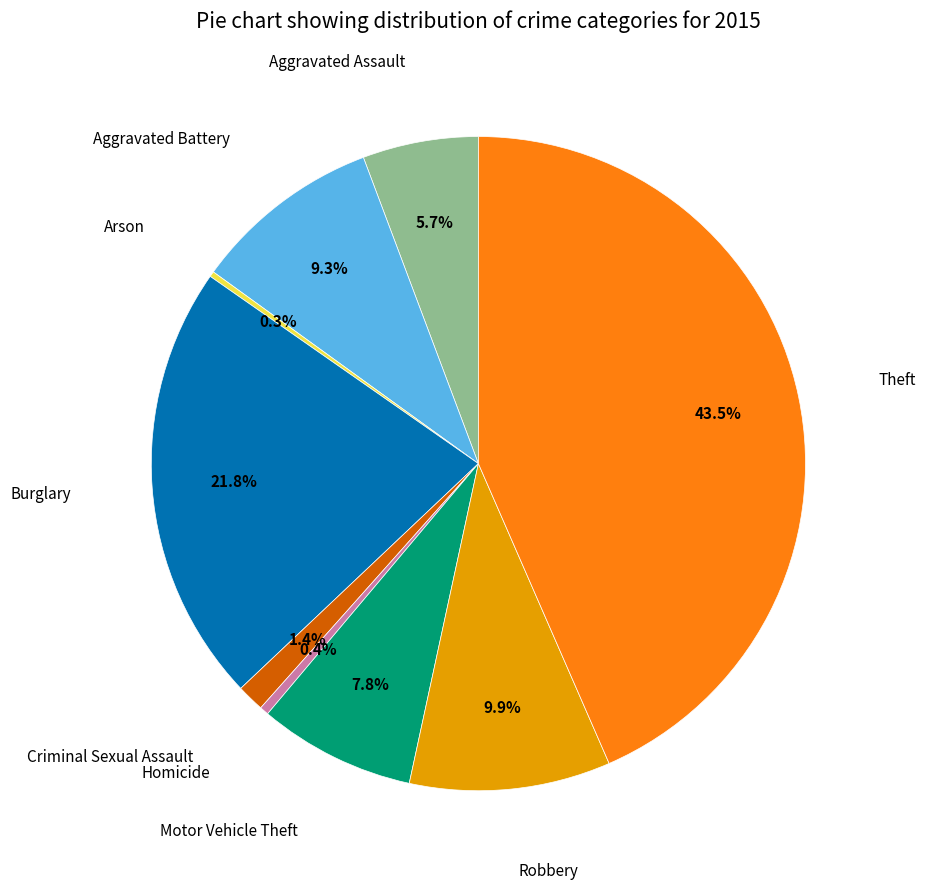

Is there any slice that represents more than half of the pie?

No